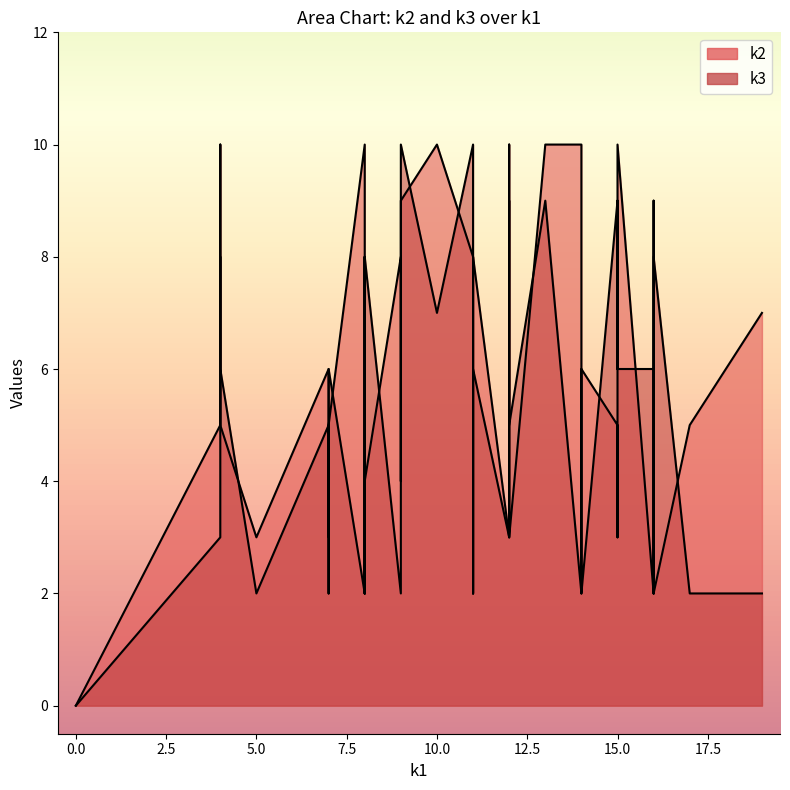

What is the value of the k3 point at the 33rd from the left?

8